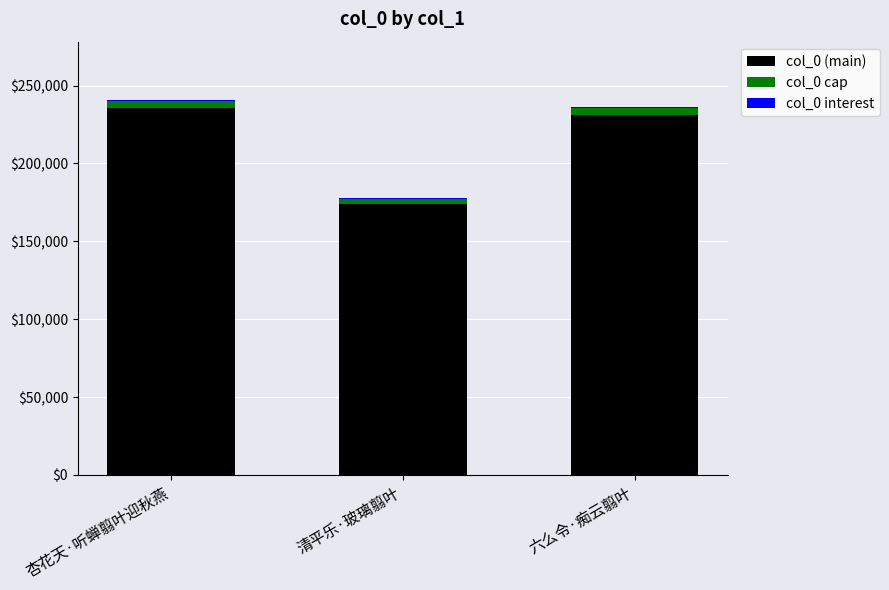

What position from the left is 清平乐·玻璃翦叶?

2